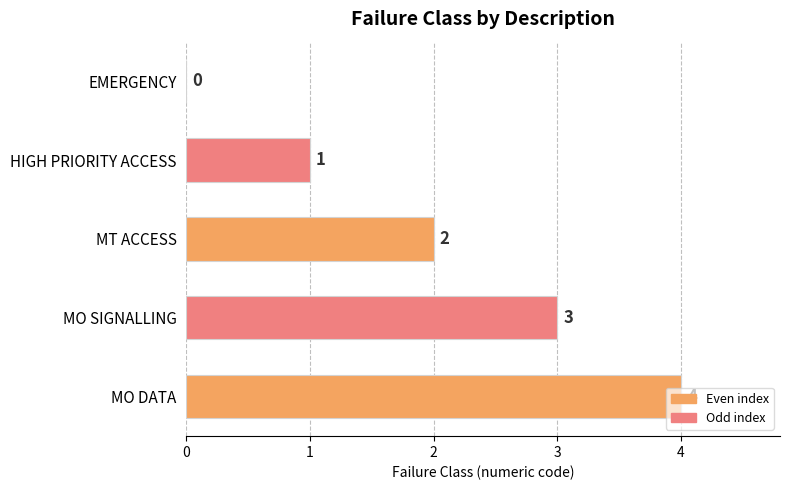

Which category has the highest value across all series?

MO DATA